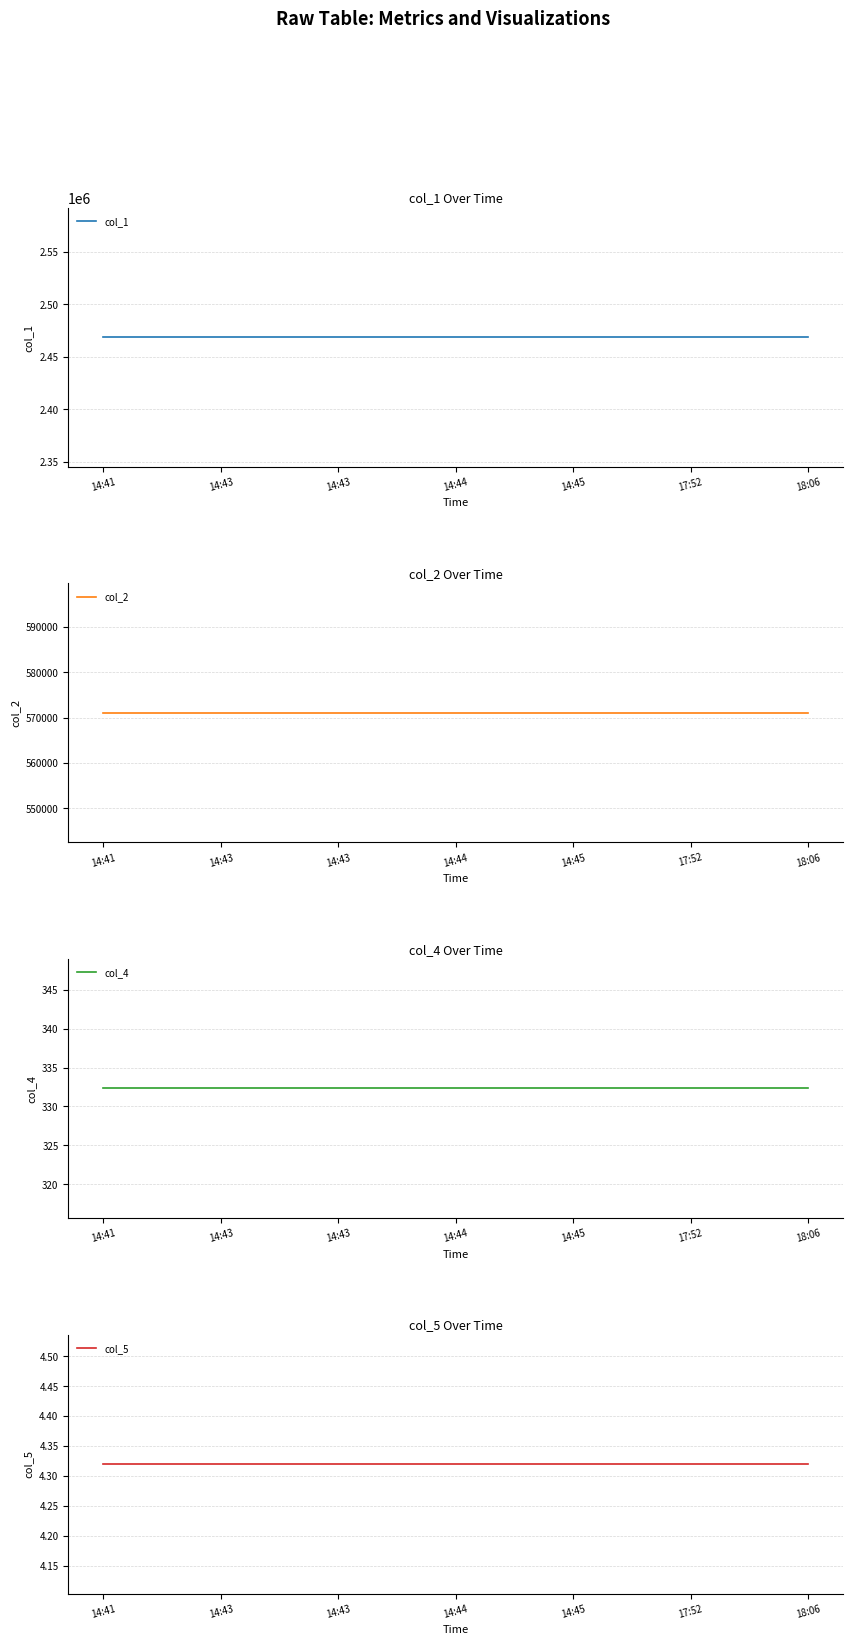

Reading left to right, transcribe all the data shown in this chart.

col_1: 2468640.0	2468640.0	2468640.0	2468640.0	2468640.0	2468640.0	2468640.0	2468640.0	2468640.0	2468640.0	2468640.0	2468640.0	2468640.0
col_2: 571040.0	571040.0	571040.0	571040.0	571040.0	571040.0	571040.0	571040.0	571040.0	571040.0	571040.0	571040.0	571040.0
col_4: 332.3	332.3	332.3	332.3	332.3	332.3	332.3	332.3	332.3	332.3	332.3	332.3	332.3
col_5: 4.3	4.3	4.3	4.3	4.3	4.3	4.3	4.3	4.3	4.3	4.3	4.3	4.3